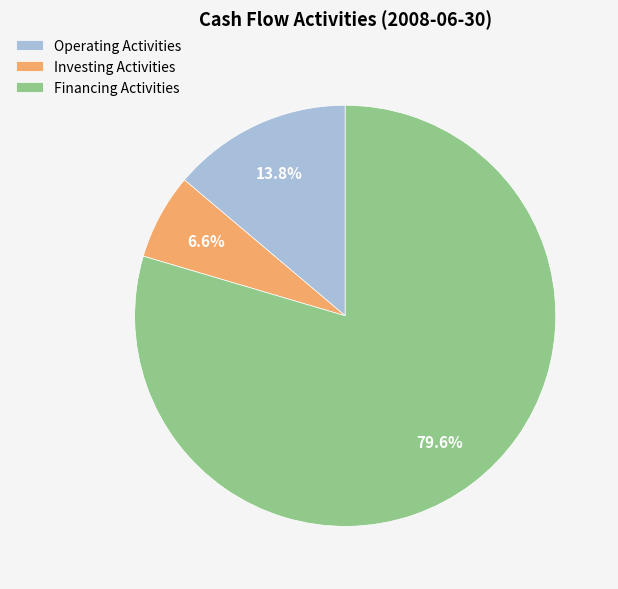

What is the largest slice in the pie chart?

Financing Activities